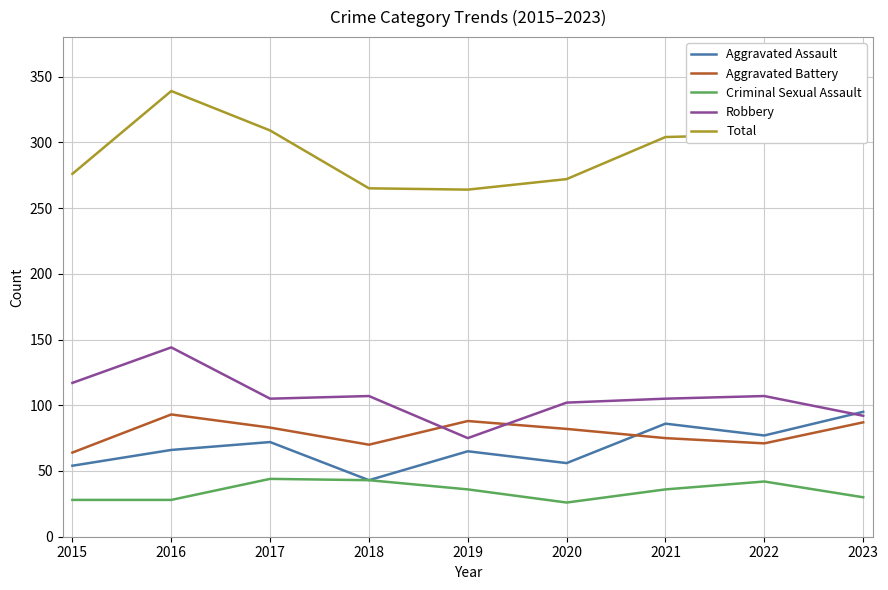

At how many categories does at least one series exceed 145?

9